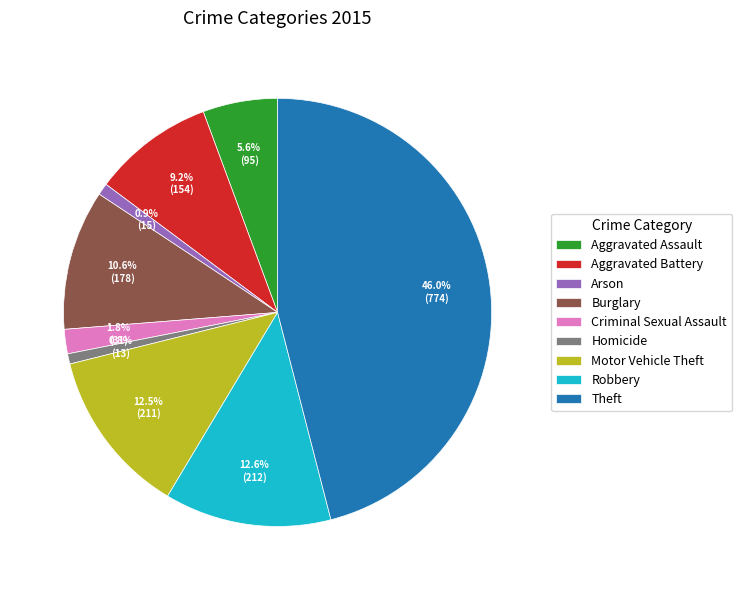

True or false: Motor Vehicle Theft accounts for 23% of the total.

False